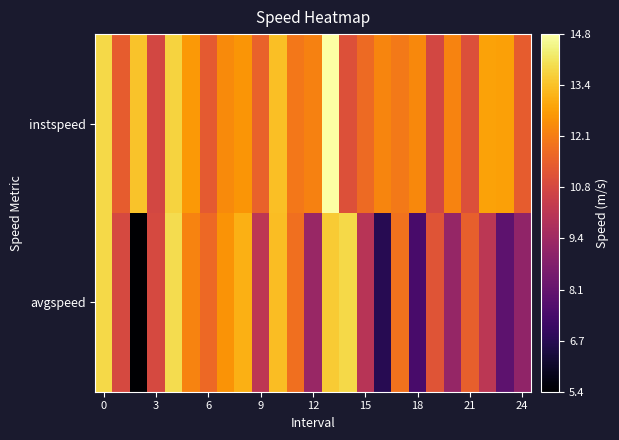

Count the number of categories in the chart.

25